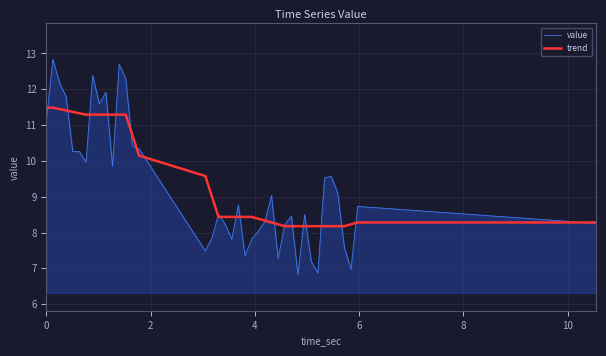

What is the minimum value for value?

6.8